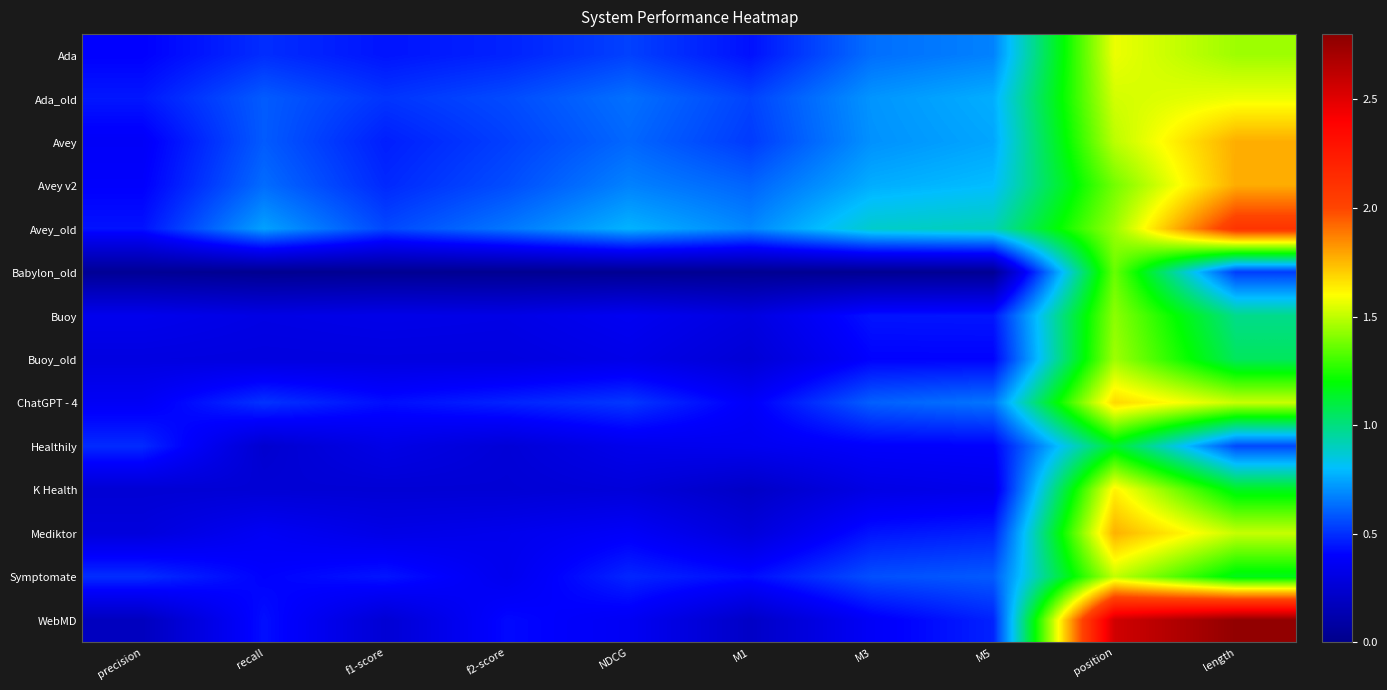

Which series has the largest range (max minus min)?

WebMD